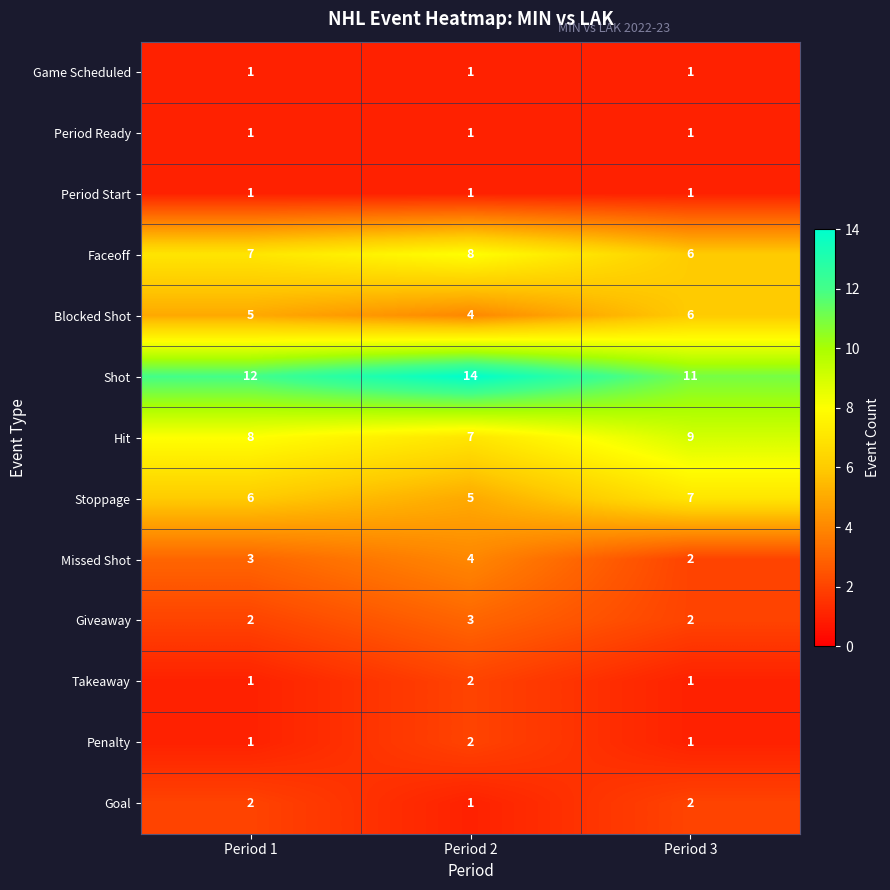

Between Period 2 and Period 3, which series saw the biggest shift?

Shot